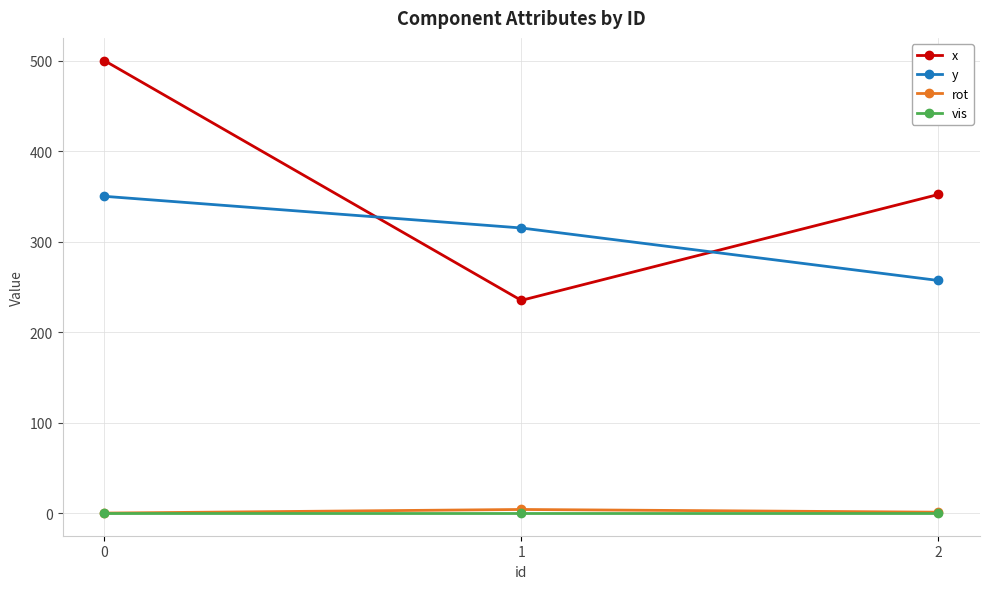

What is the difference between the rot values at 1 and 0?

4